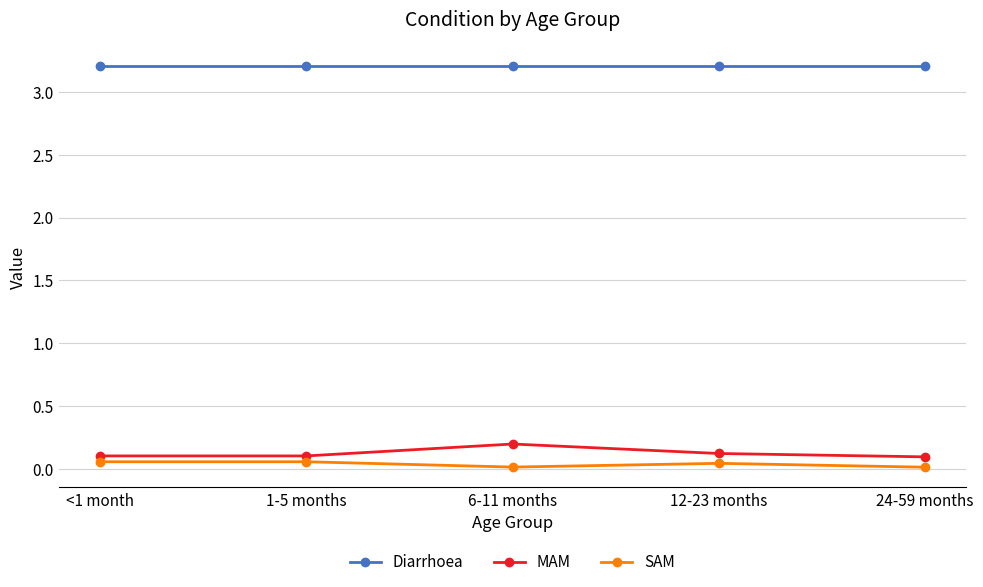

What is the highest value of the Diarrhoea series?

3.2